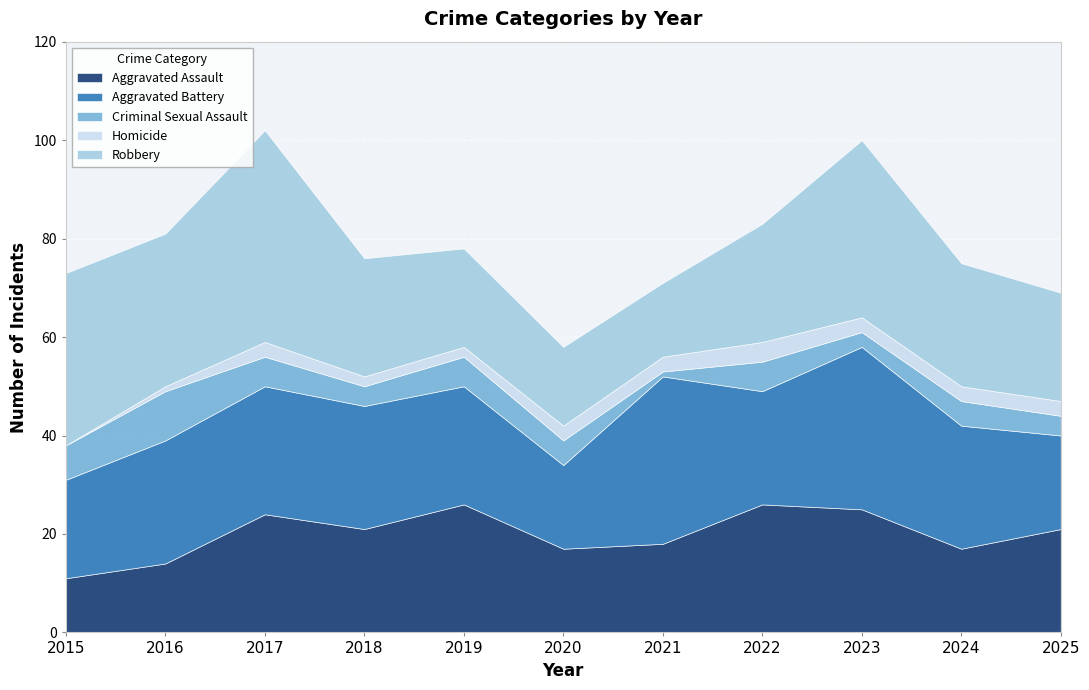

List the series in order of their peak value, highest first.

Robbery, Aggravated Battery, Aggravated Assault, Criminal Sexual Assault, Homicide